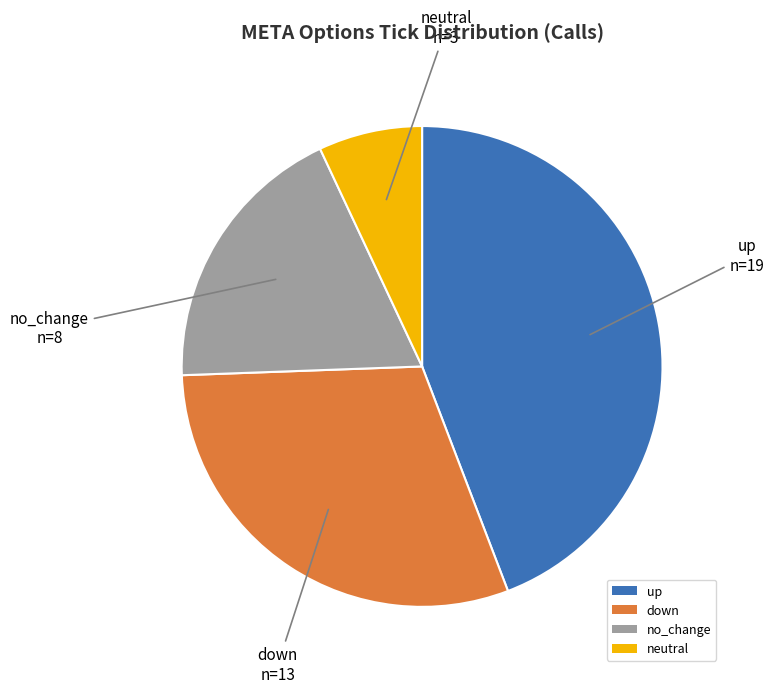

How many segments does this pie chart have?

4